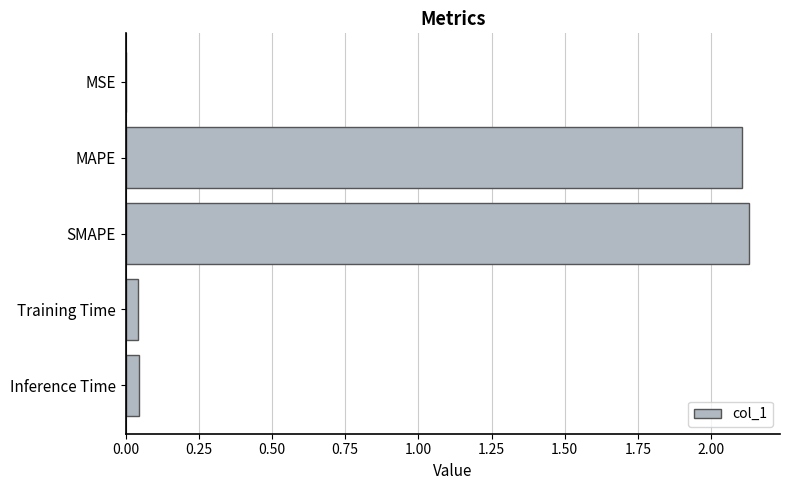

True or false: the data shows 2.1 at MAPE.

True